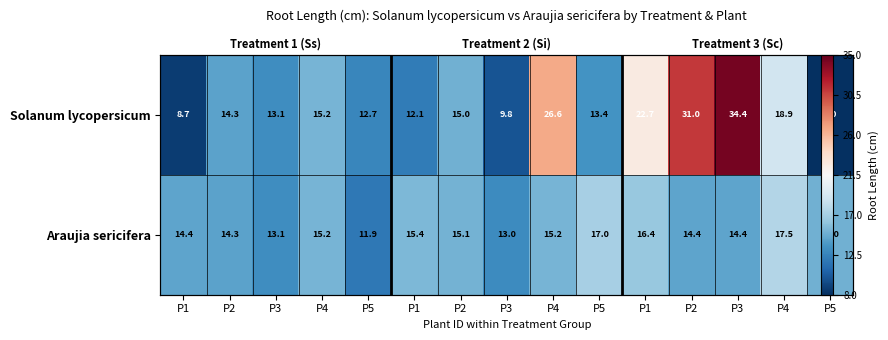

What is the sum of all Araujia sericifera values?

222.3